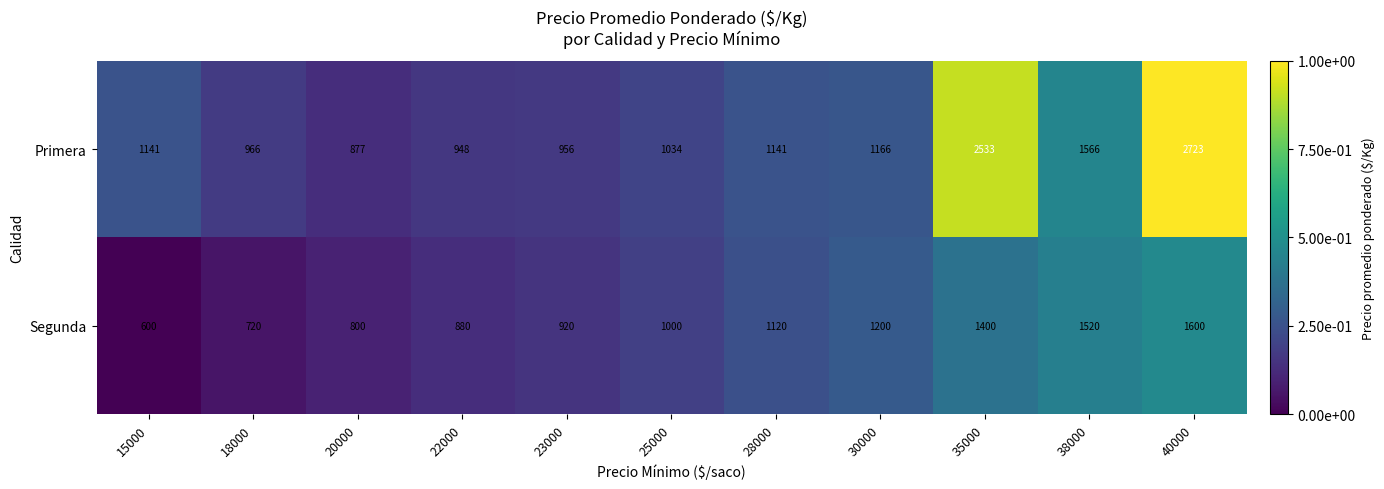

Count the number of data series in this chart.

2